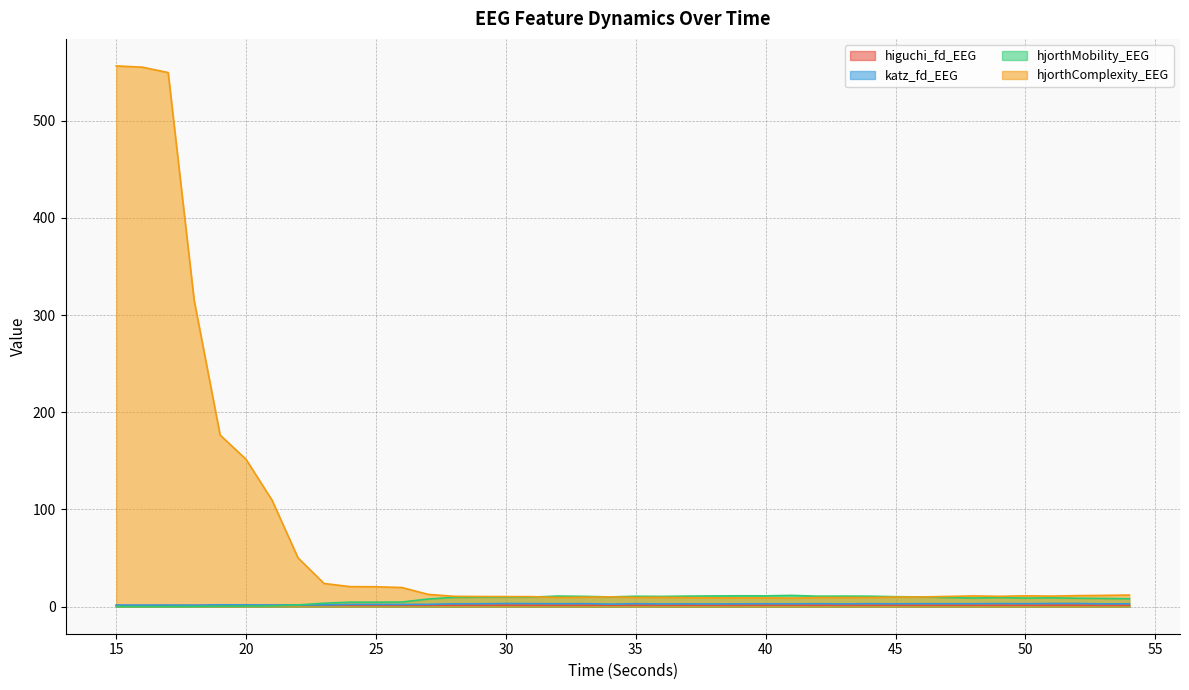

Rank the series by their maximum value, from lowest to highest.

higuchi_fd_EEG, katz_fd_EEG, hjorthMobility_EEG, hjorthComplexity_EEG